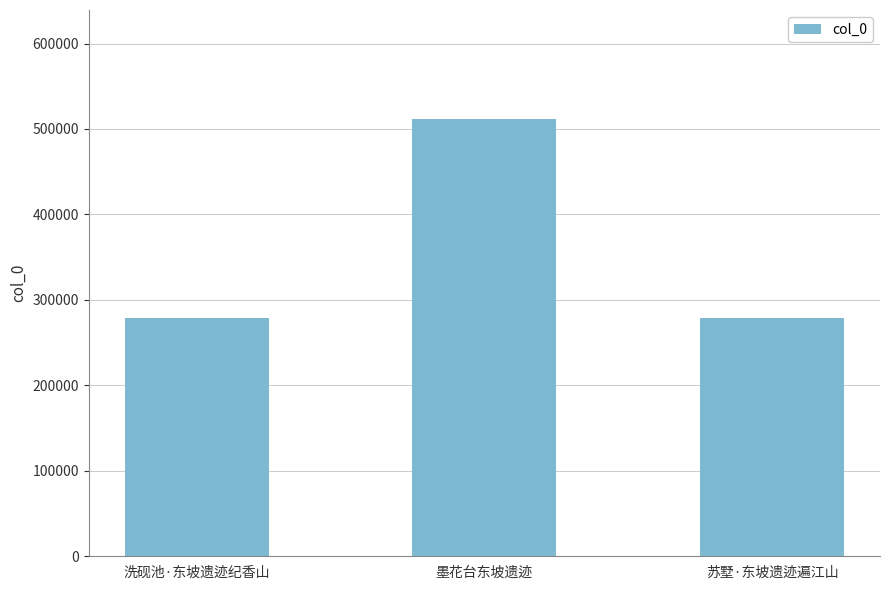

Which label corresponds to the largest value in the chart?

墨花台东坡遗迹